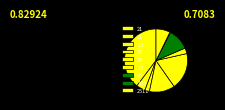

Is there any slice that represents more than half of the pie?

No